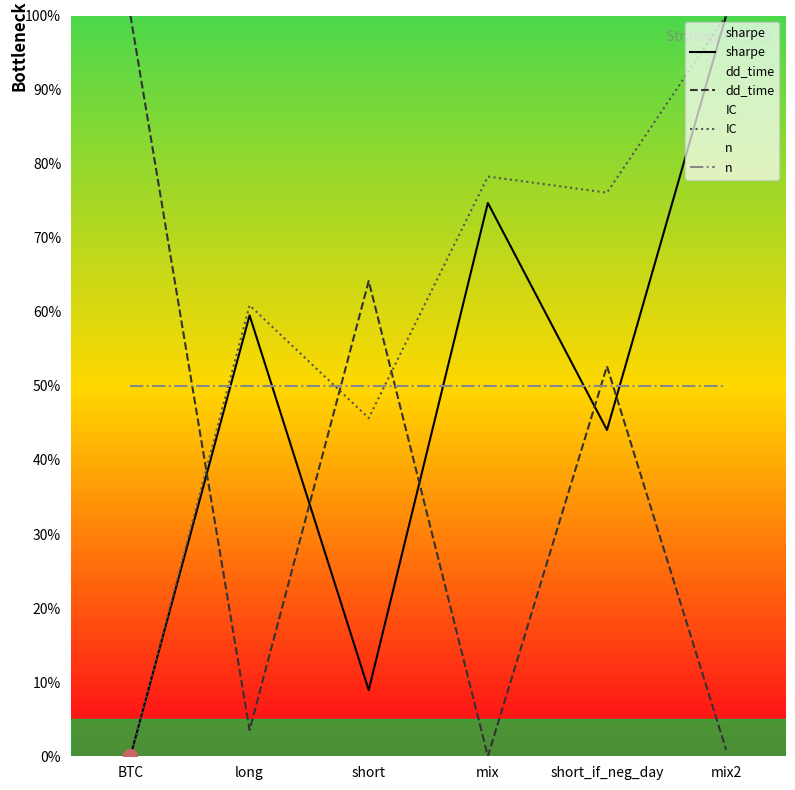

What is the label of the 3rd point from the right?

mix